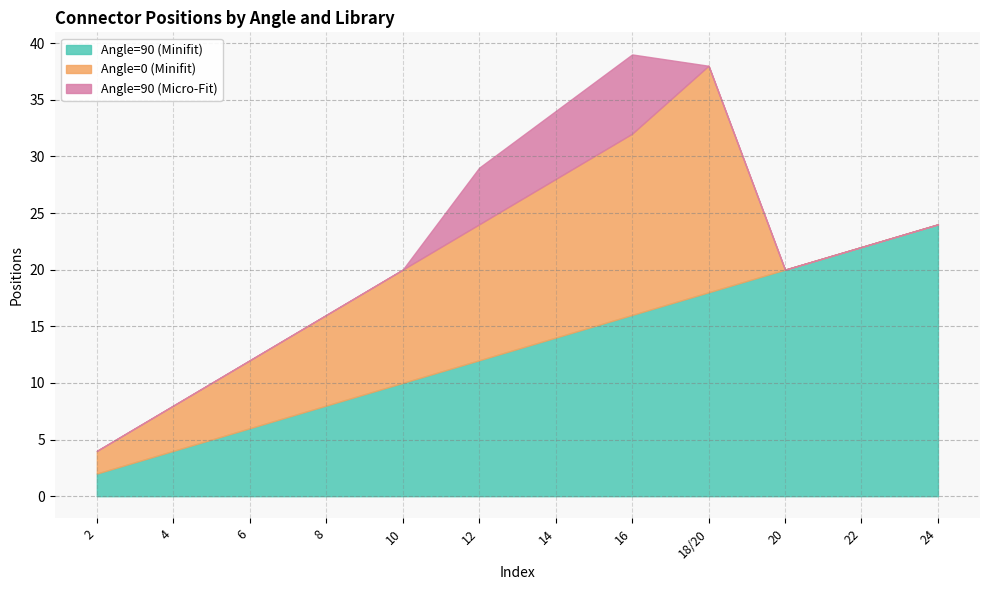

True or false: Angle=90 (Minifit) and Angle=90 (Micro-Fit) cross at least once.

False